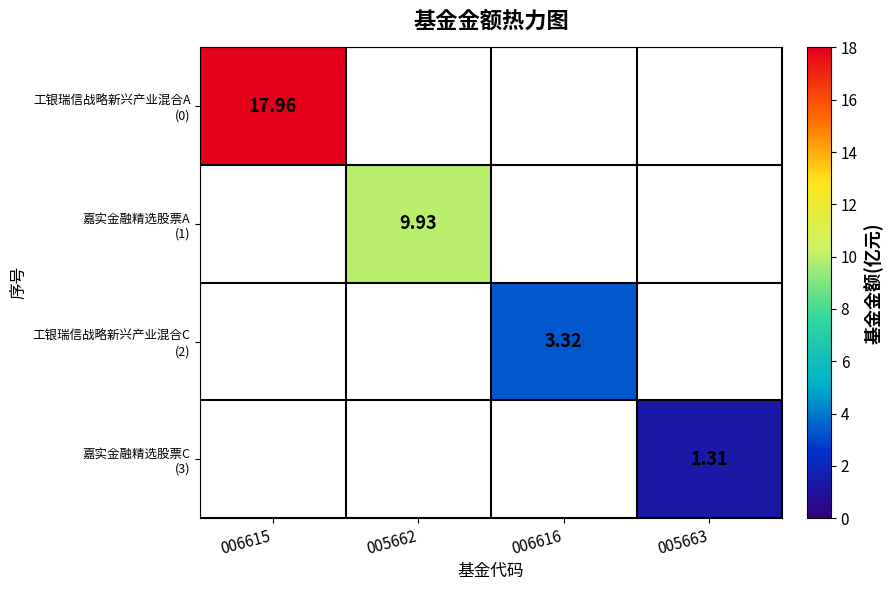

True or false: 嘉实金融精选股票A (1) has a value of 9.9 at 005662.

True